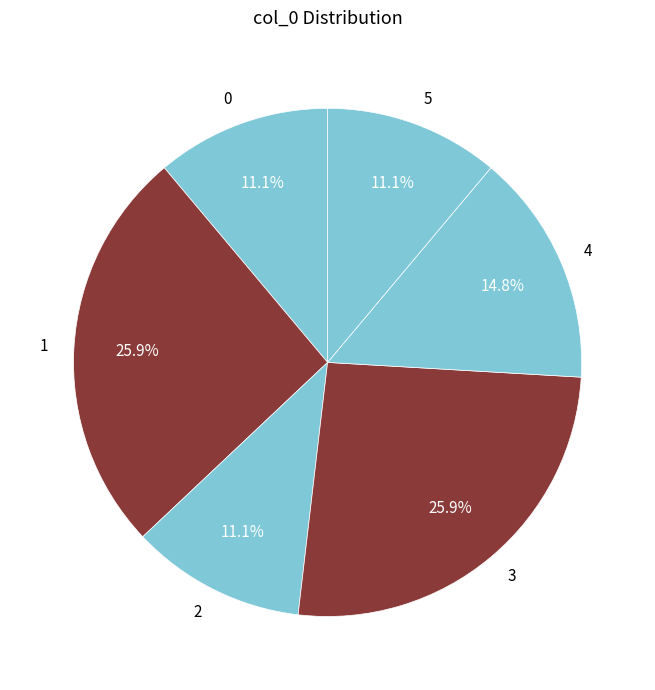

How many segments does this pie chart have?

6